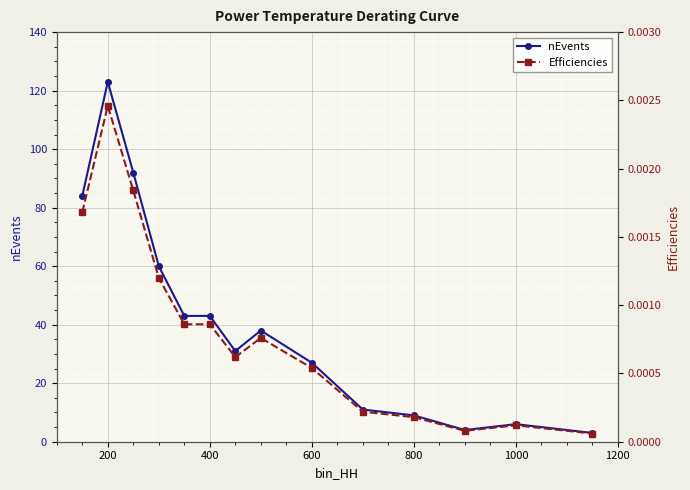

Where is the first local maximum for nEvents?

200